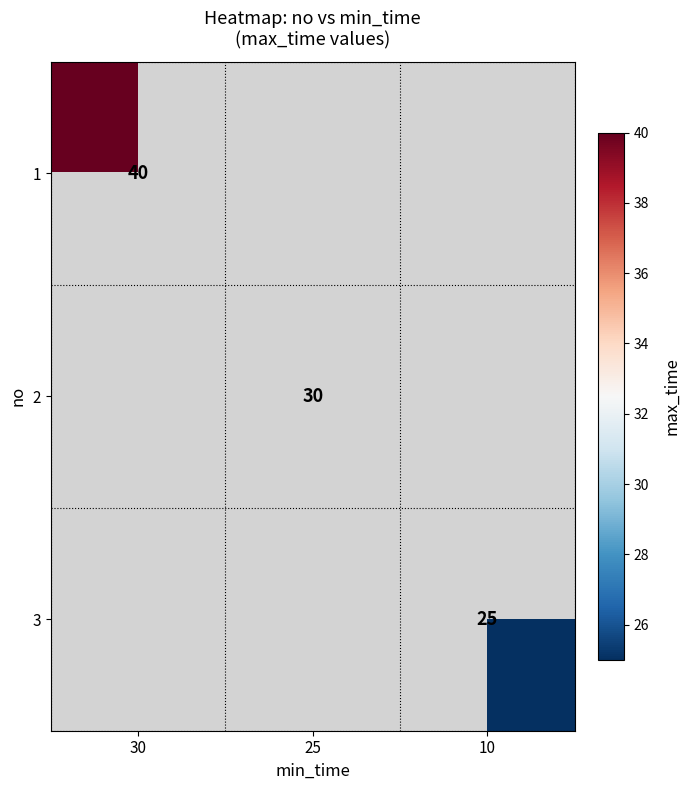

The 3 series shows 25 at 10. True or false?

True